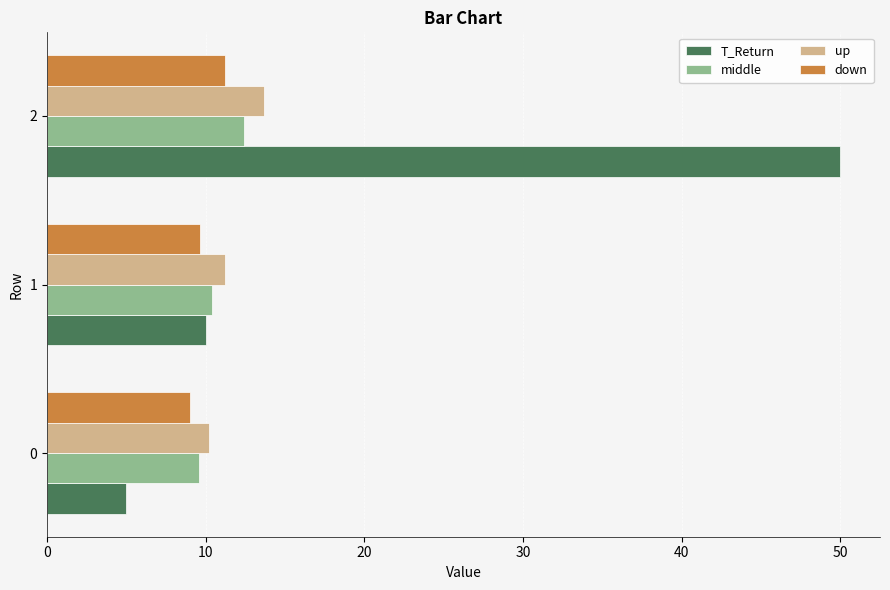

What is the spread (max minus min) of values at 2?

38.8